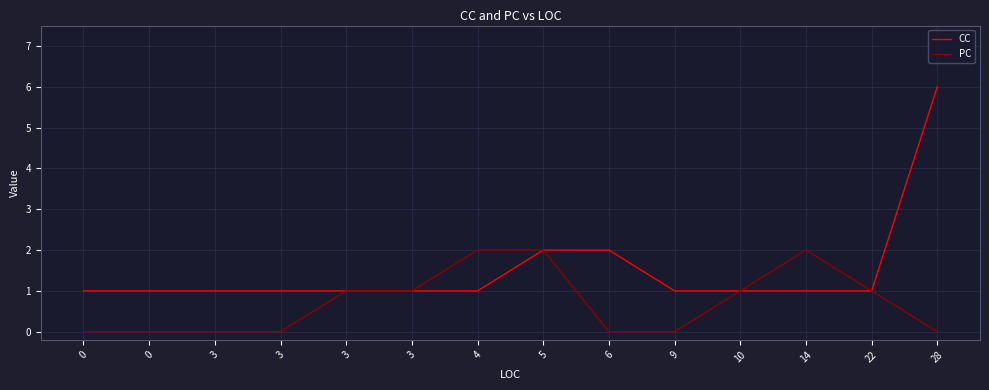

What is the value of the PC point at the 13th from the left?

1